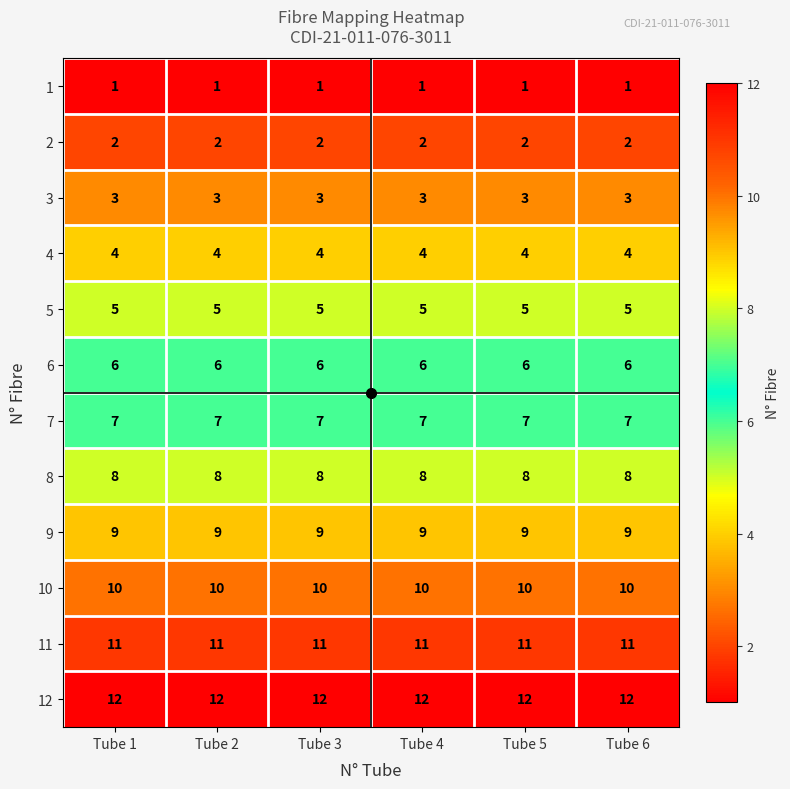

How many distinct data groups are displayed?

12